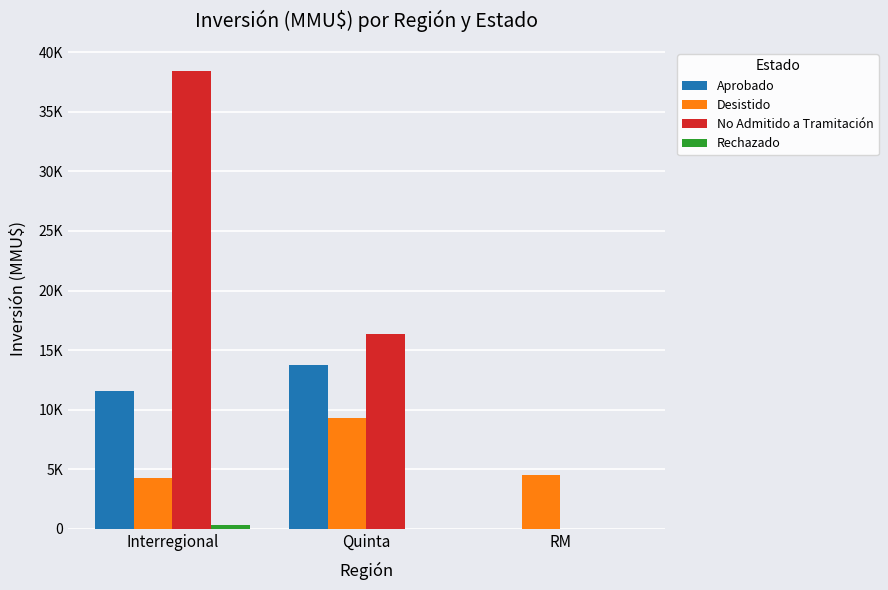

The No Admitido a Tramitación series shows 20179 at RM. True or false?

False